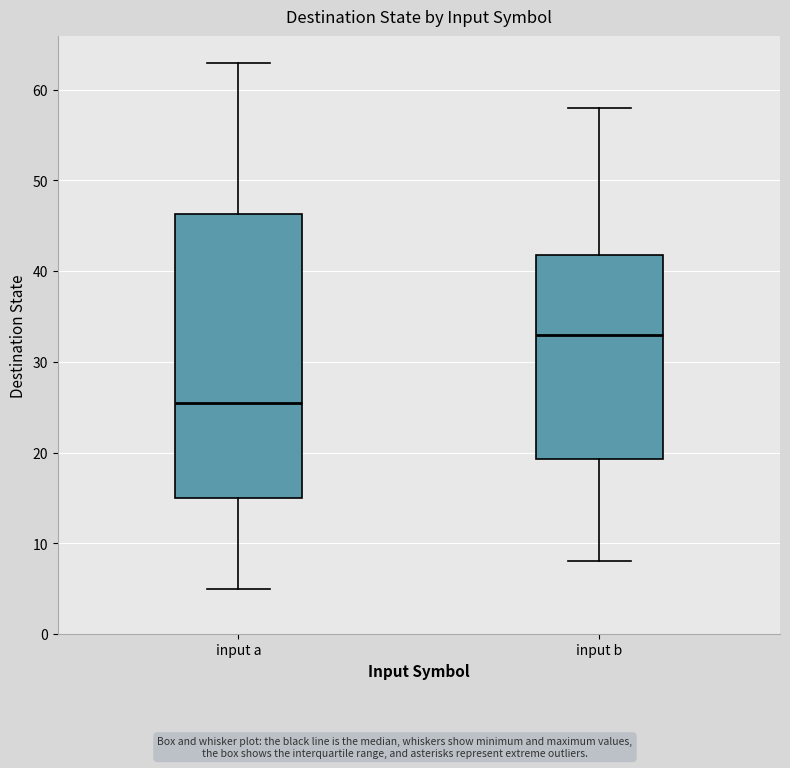

Reading left to right, transcribe this box plot: for each box, give where its median line is, the range the box spans, and where its two whiskers end, as read against the y-axis. The values are not printed on the chart, so give them approximately, as read against the axis.

input a: median 26, box 15 to 46, whiskers 5 to 63
input b: median 33, box 19 to 42, whiskers 8 to 58